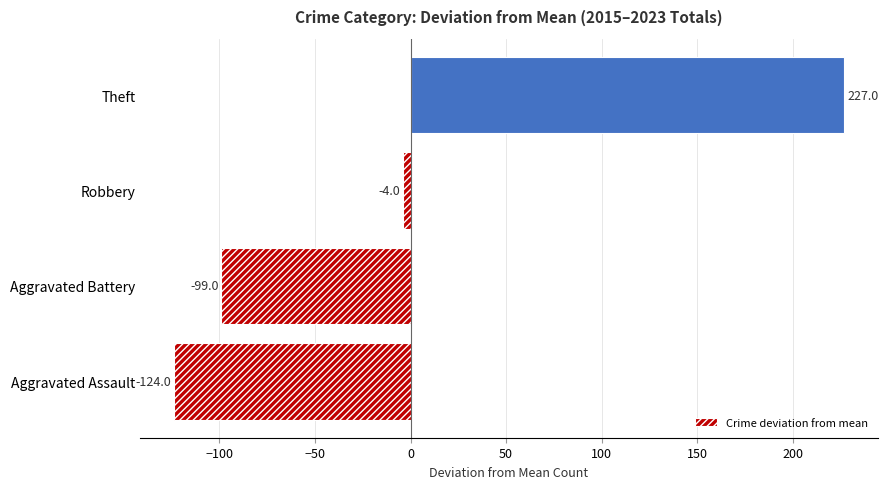

Which has a higher value, Theft or Robbery?

Theft